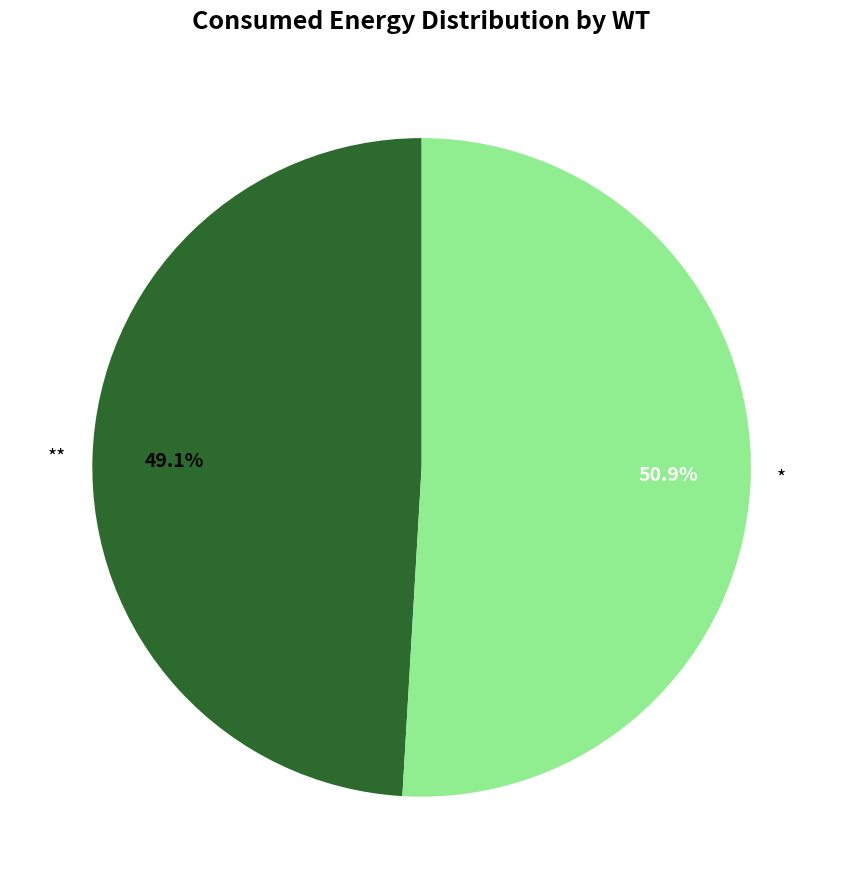

Rank the categories by value from highest to lowest.

*, **